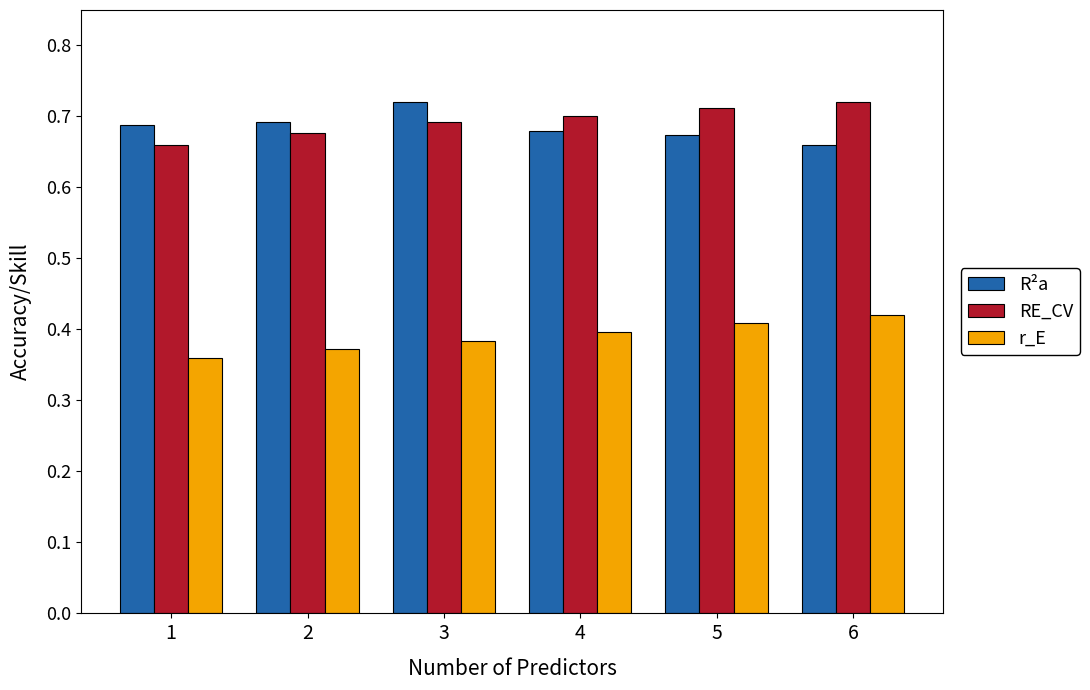

Are the bars grouped side by side (vs. stacked)?

Yes